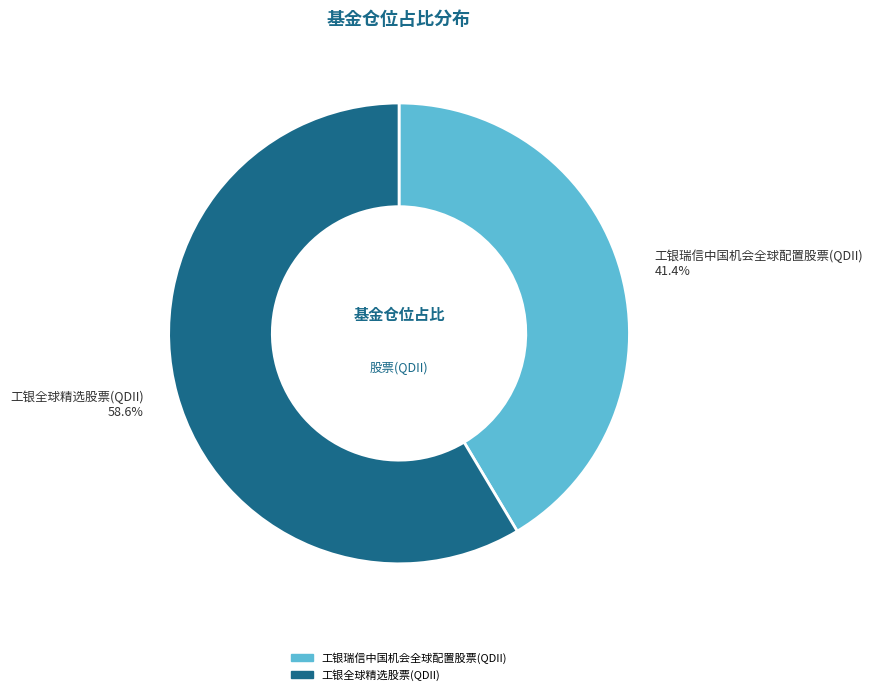

Which category accounts for the majority?

工银全球精选股票(QDII)